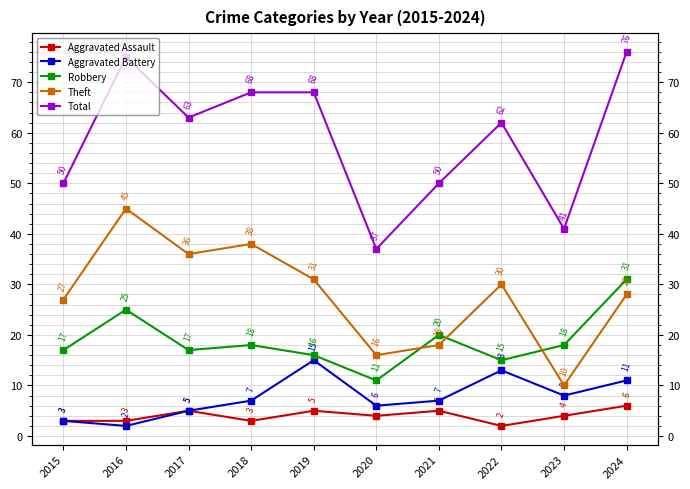

What is the minimum value shown in the chart?

2